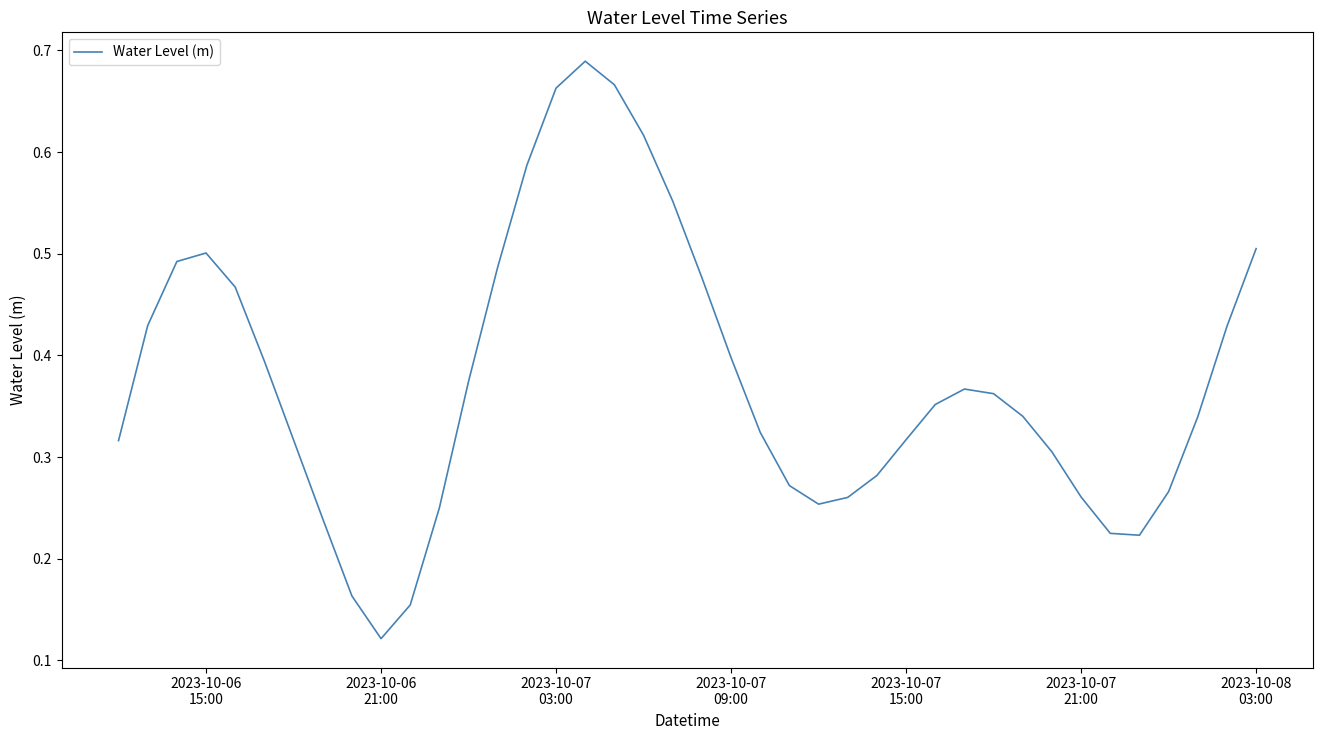

Which category has the lowest value across all series?

2023-10-06
21:00